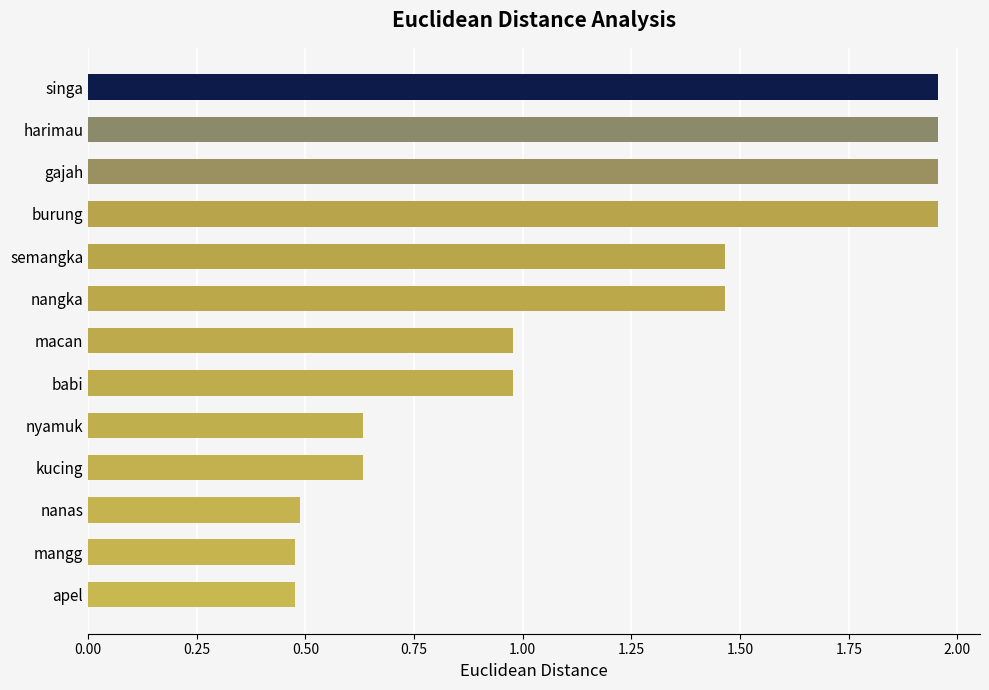

True or false: the data shows 1.4 at macan.

False